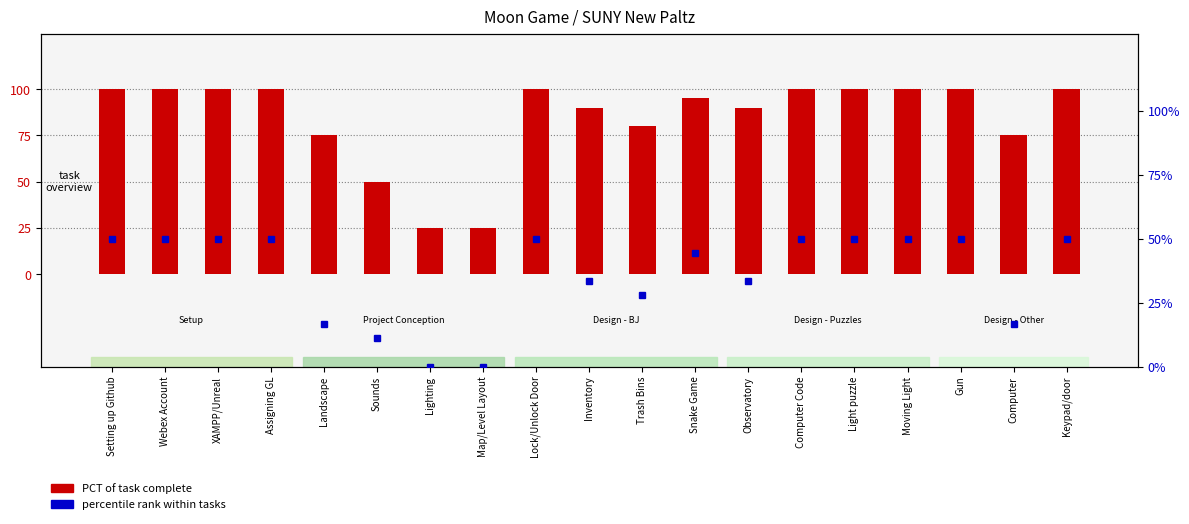

At which category does the chart reach its peak across all series?

Setting up Github